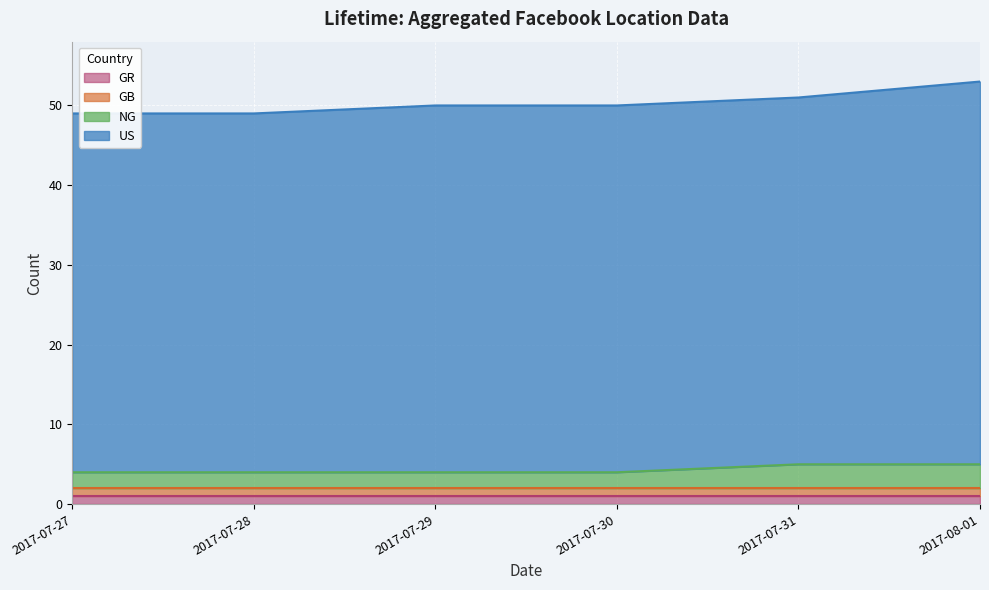

What is the sum of all GR values?

6